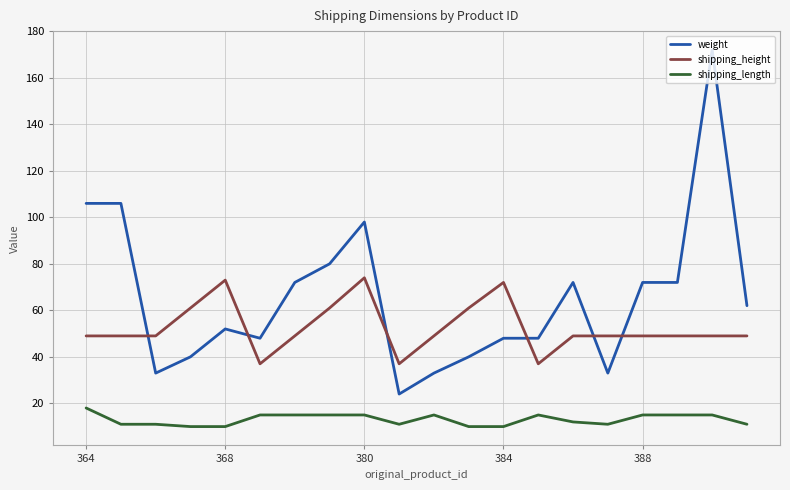

Which series has the largest total across all categories?

weight